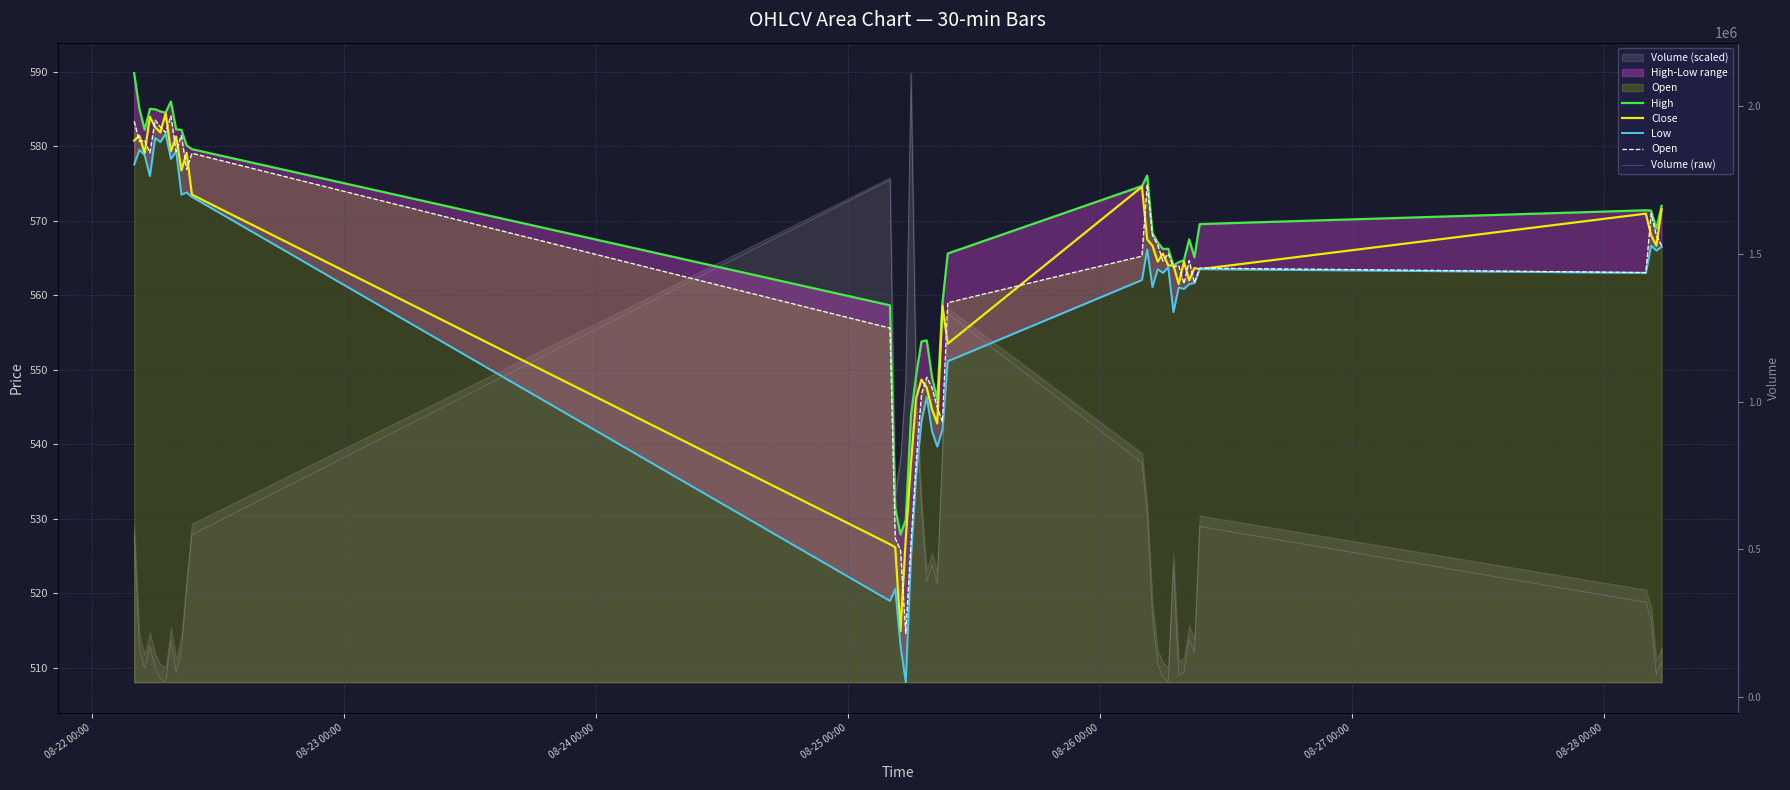

True or false: Open has a value of 960.0 at 34.

False